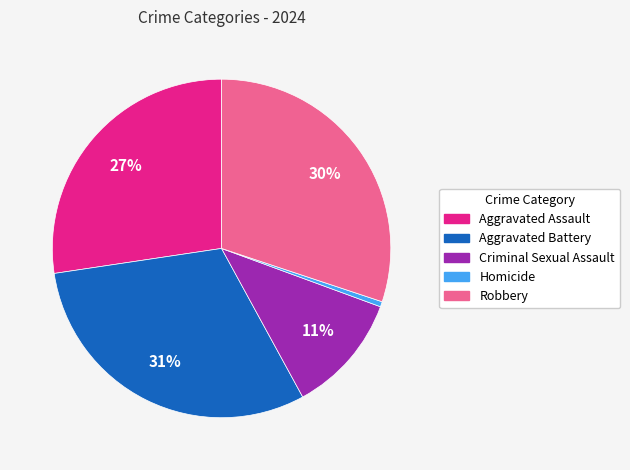

To the nearest percent, what portion does Robbery represent?

30%